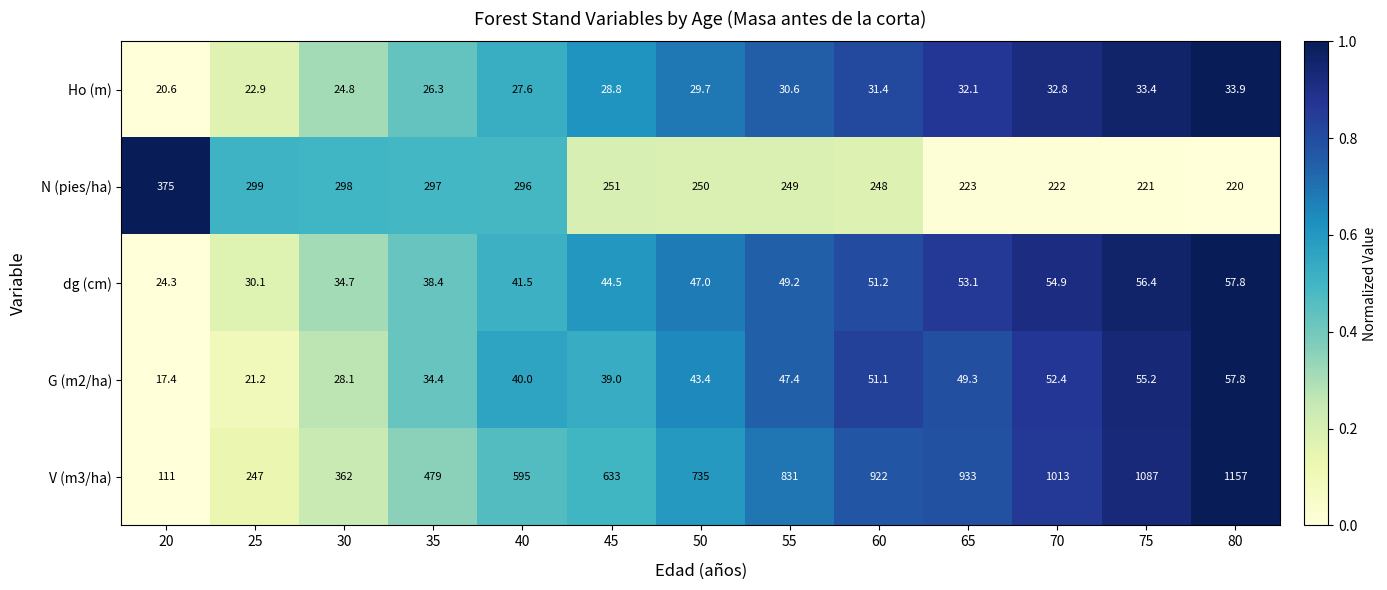

Which series changed the most between 40 and 55?

V (m3/ha)